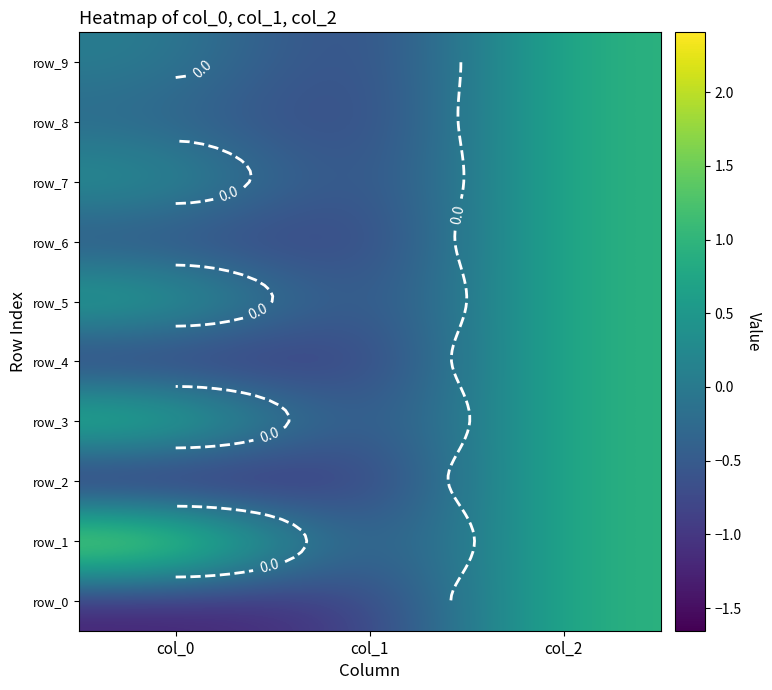

The value of row_0 at col_1 is -1.5. True or false?

False